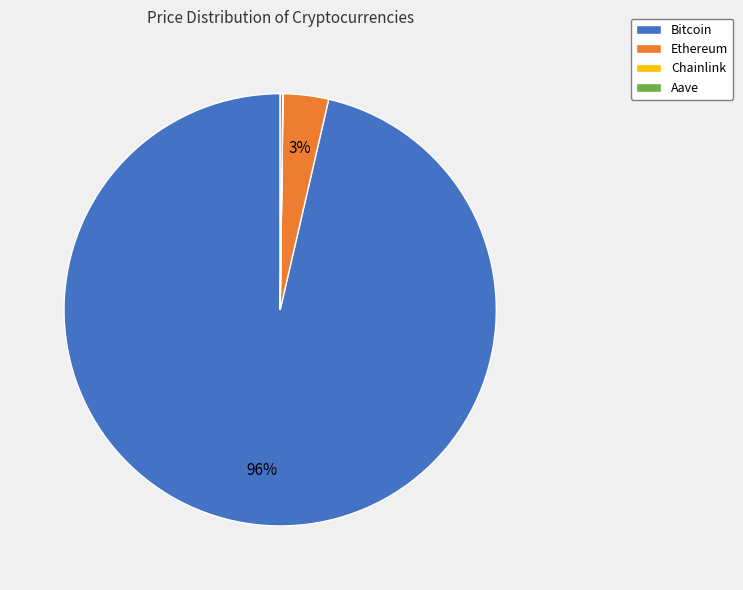

Is it true that Bitcoin is 96% of the pie?

True